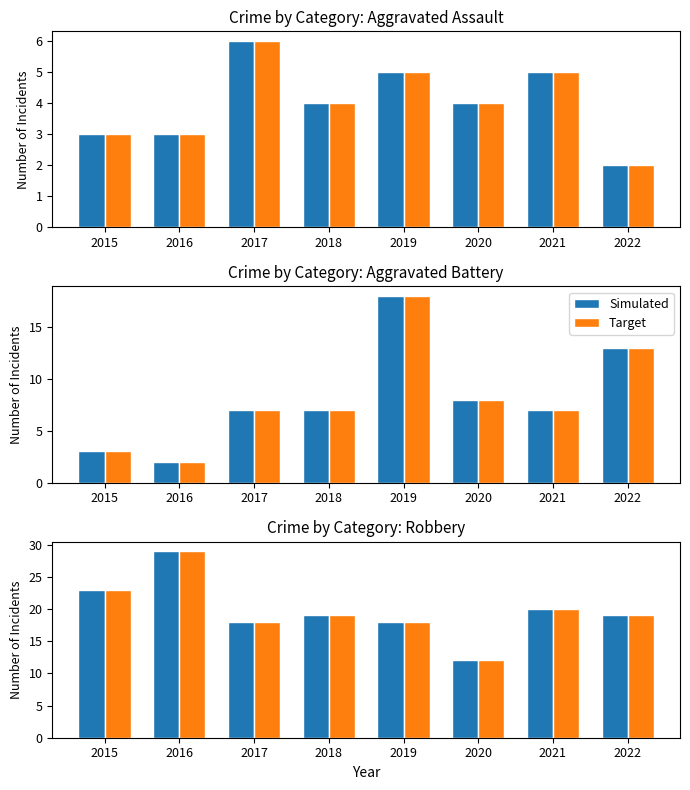

At 2018, list the series in order from smallest to largest.

Simulated, Target